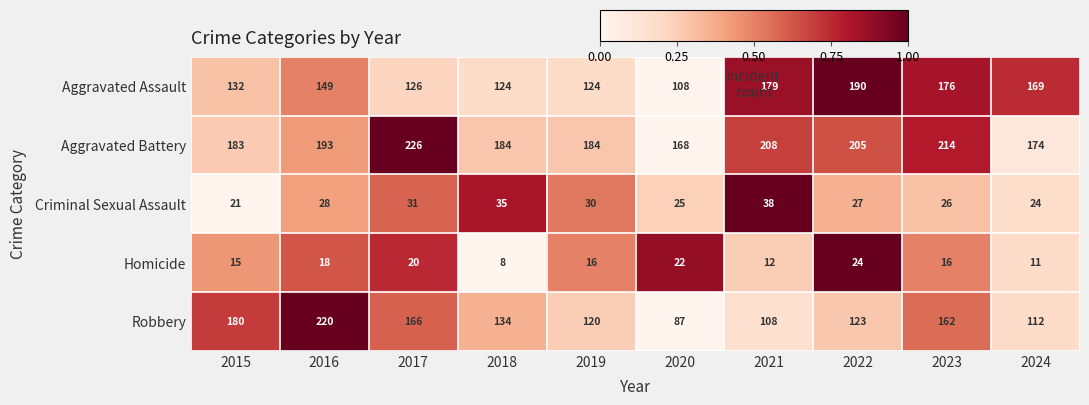

Count the number of data series in this chart.

5